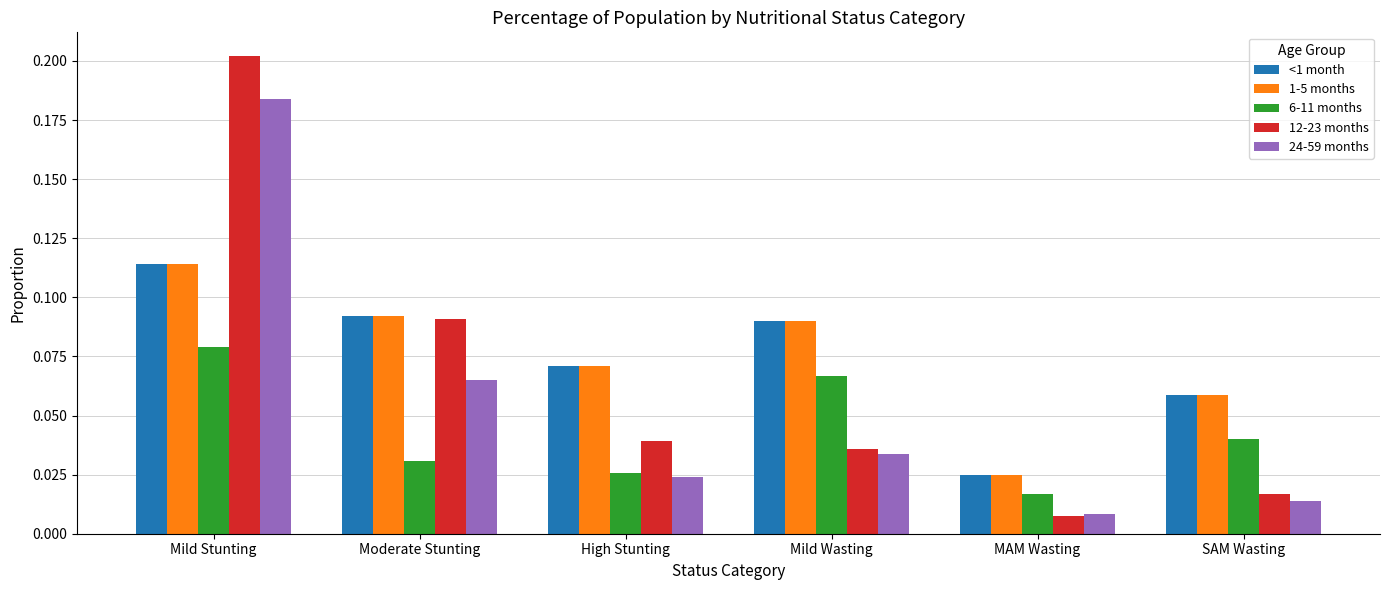

The 12-23 months series shows 0.1 at High Stunting. True or false?

False